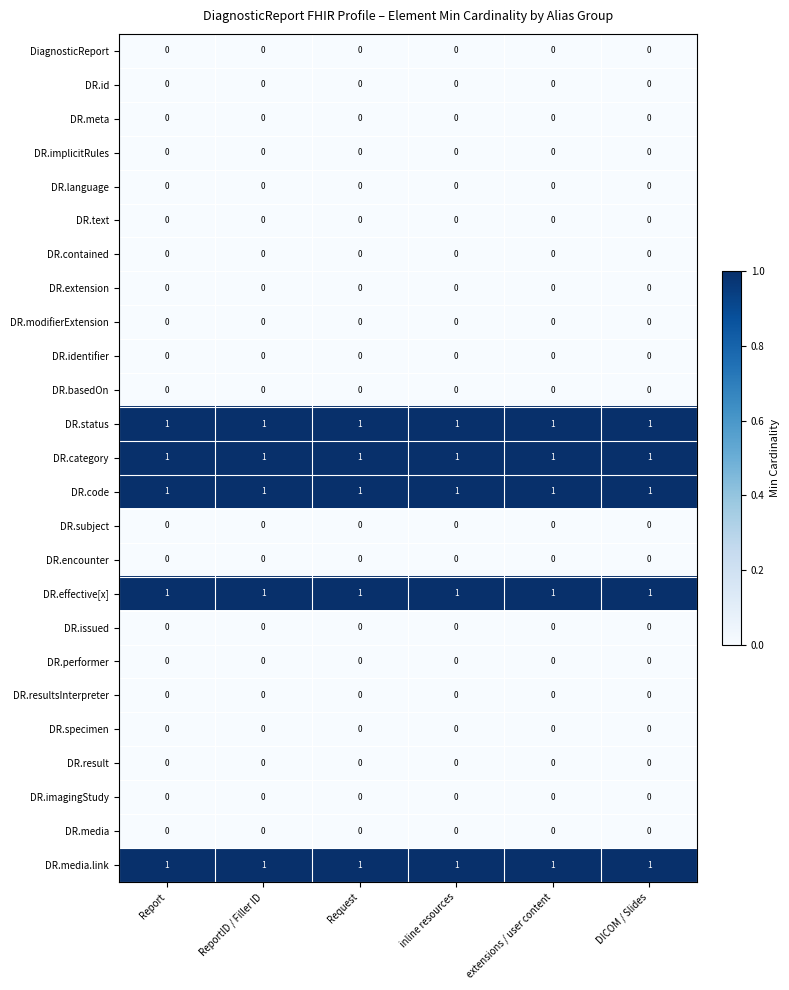

Is it true that DR.status equals 1 at DICOM / Slides?

True